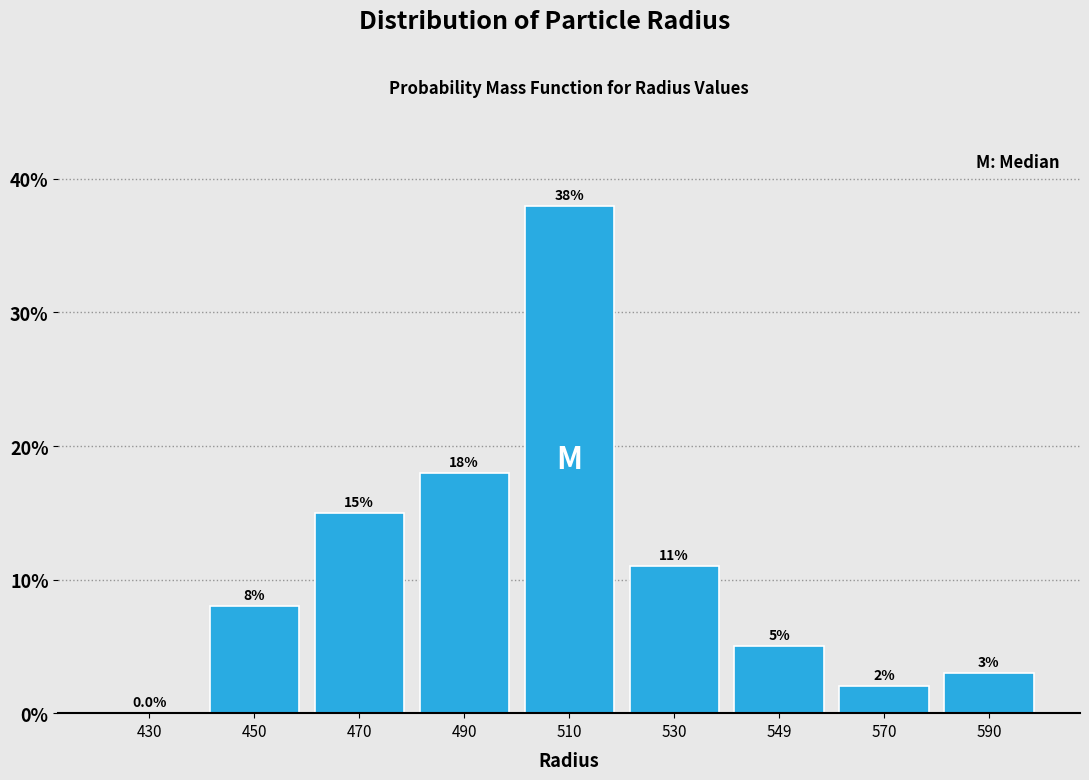

Reading right to left, list all the values displayed in this chart.

590=3	570=2	549=5	530=11	510=38	490=18	470=15	450=8	430=0